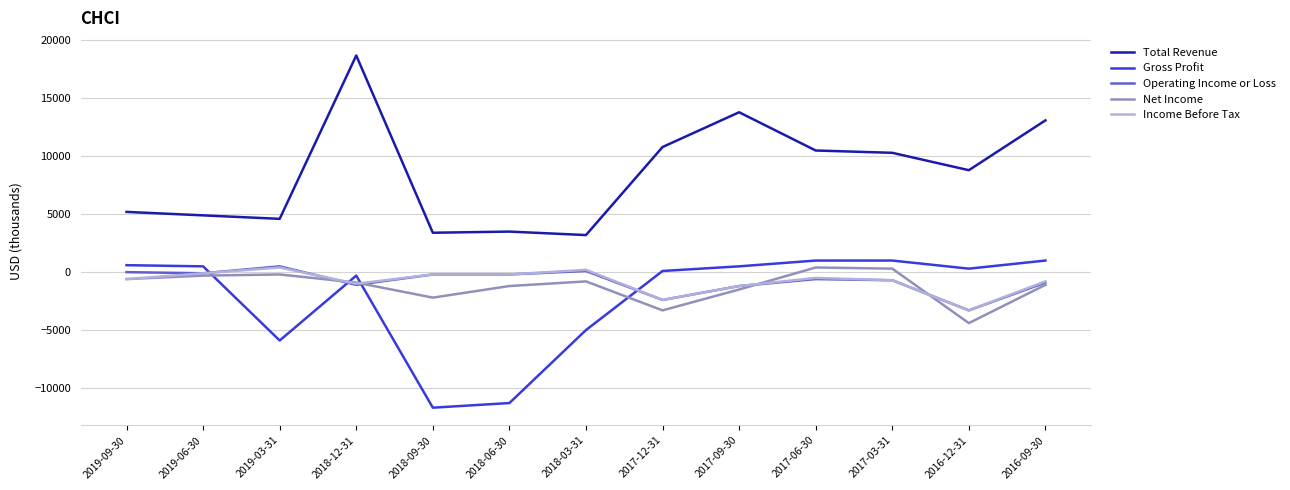

In Net Income, how many points are lower than both neighbors (excluding endpoints)?

3